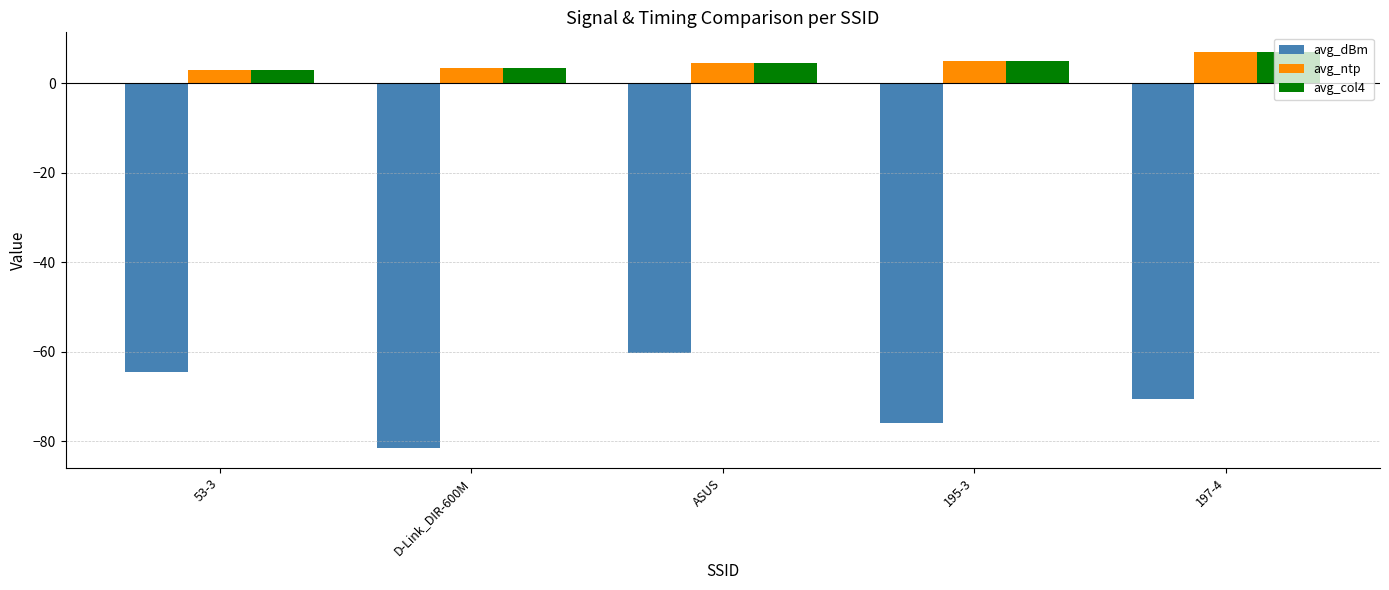

The avg_col4 series shows 4.5 at ASUS. True or false?

True